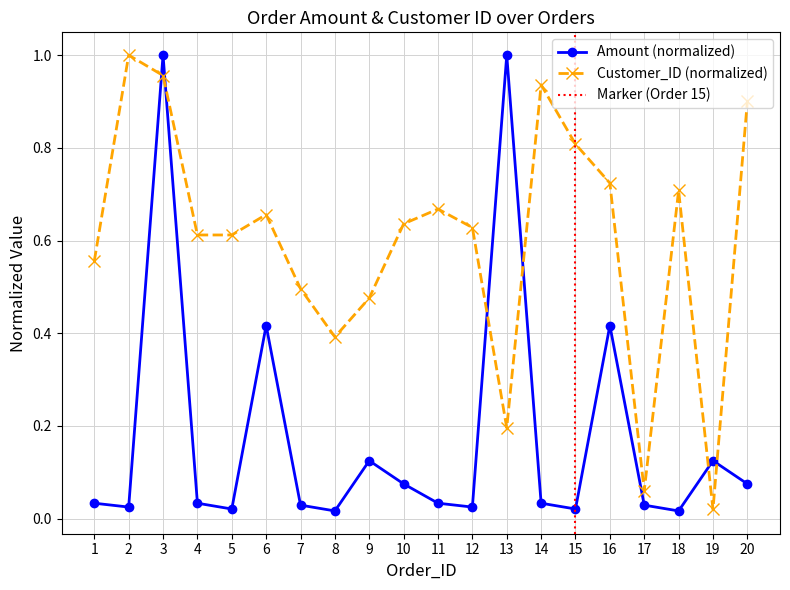

At 19, list the series in order from smallest to largest.

Customer_ID, Amount (scaled)